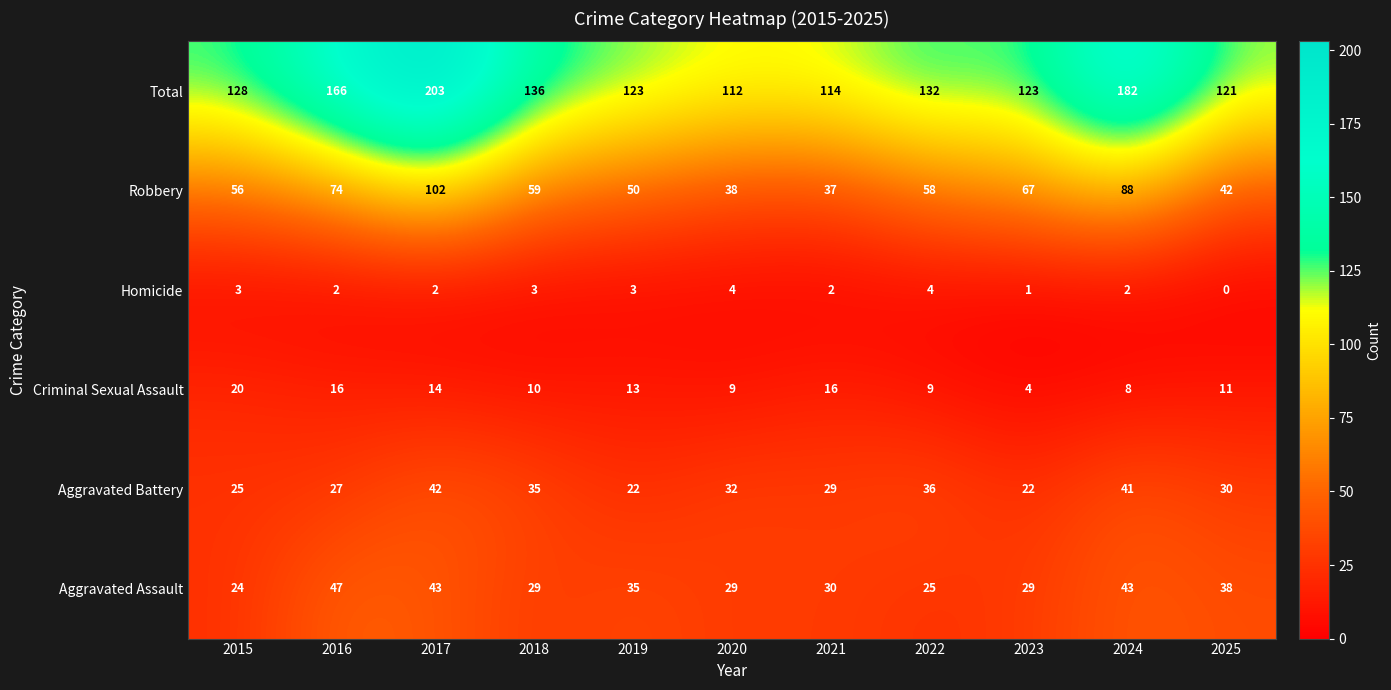

At which category is the sum across all series the highest?

2017